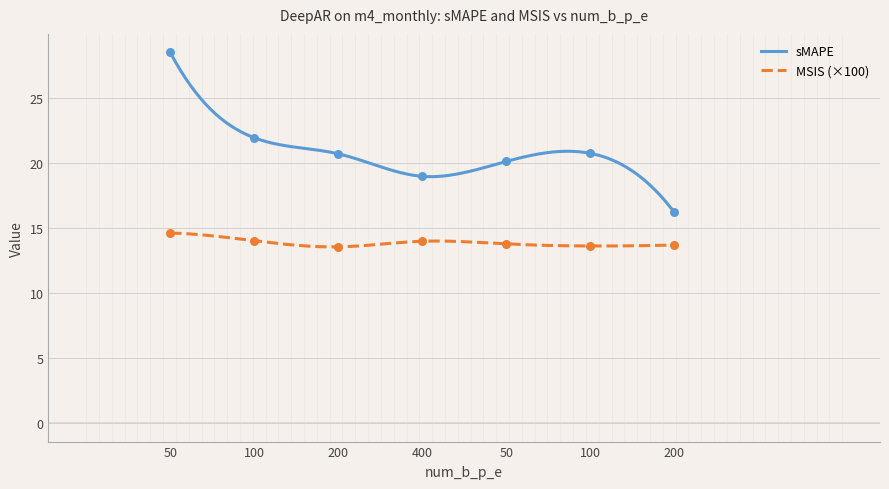

Is the value of sMAPE at 400 greater than the value of MSIS at 100?

Yes